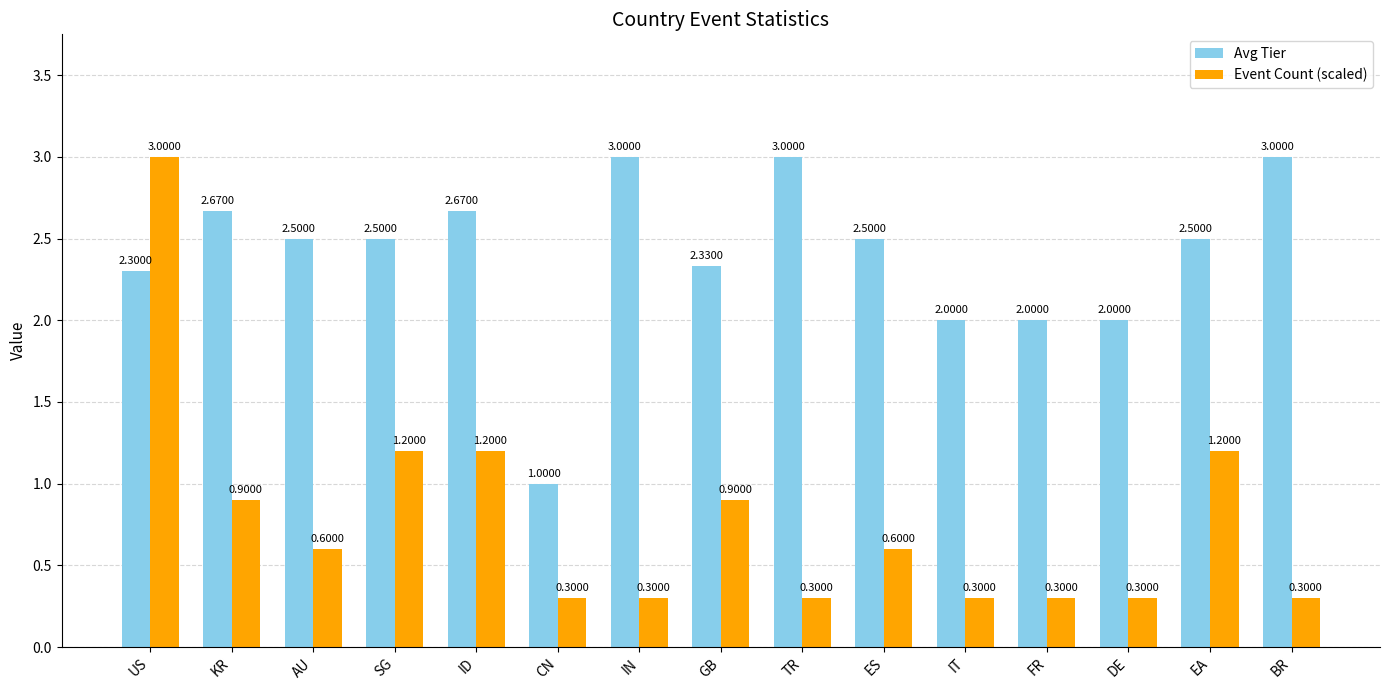

What position from the left is AU?

3